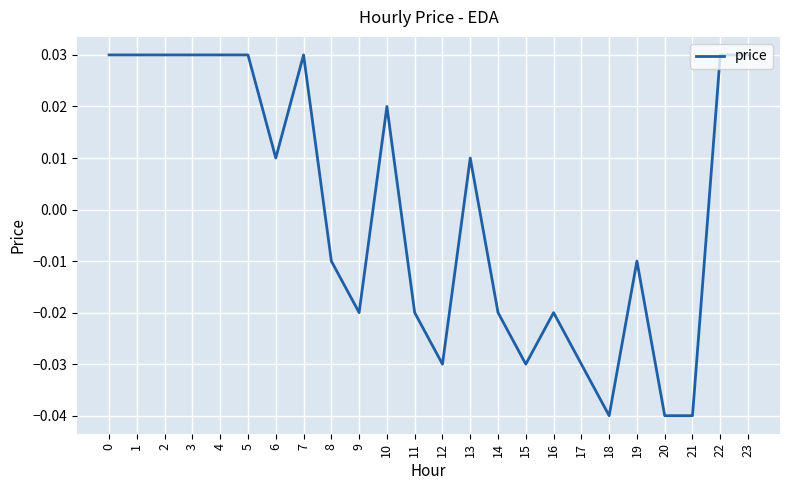

How many values are below 0?

12